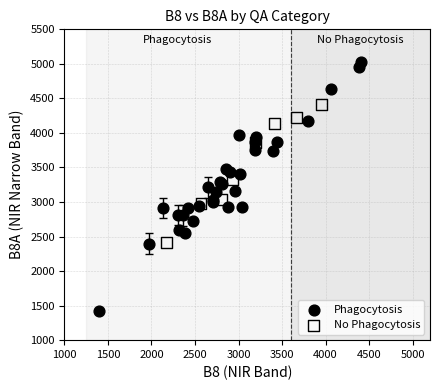

Which series has the largest Y range (max minus min)?

Phagocytosis